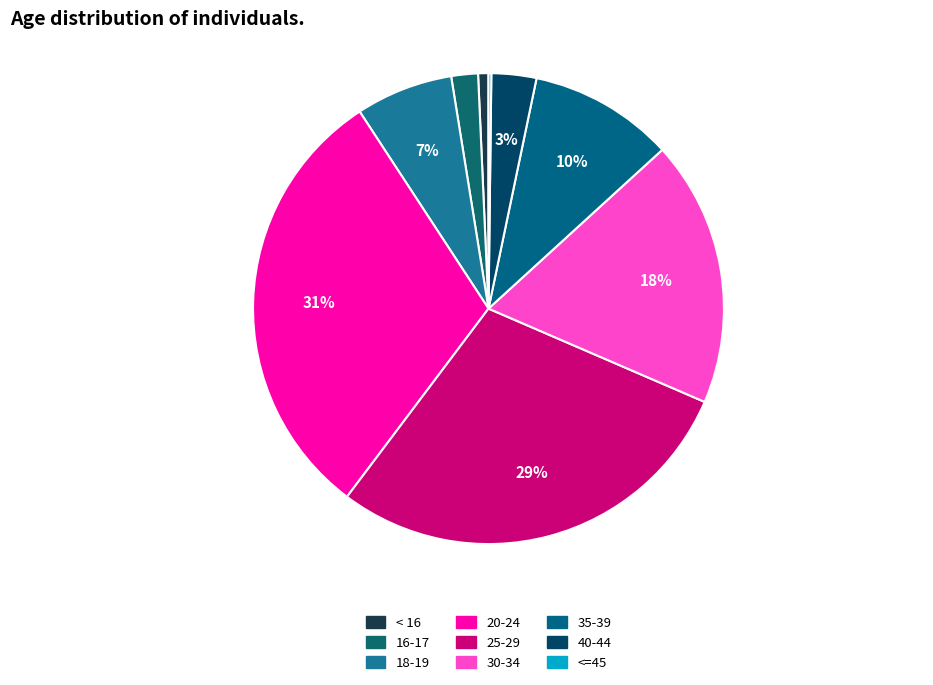

Does < 16 represent more than half of the total?

No